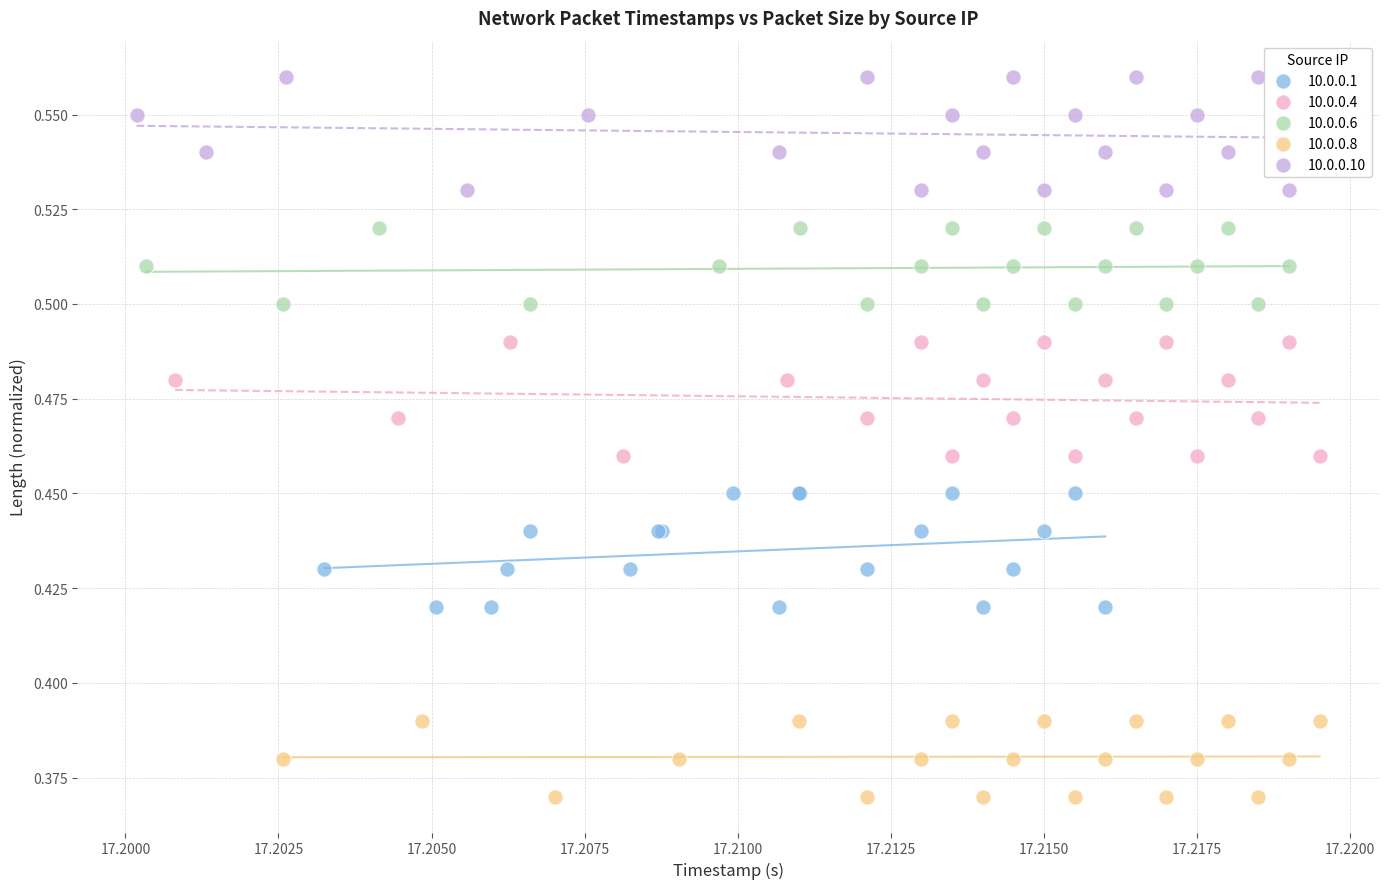

Which series contains the lowest Y value?

10.0.0.8